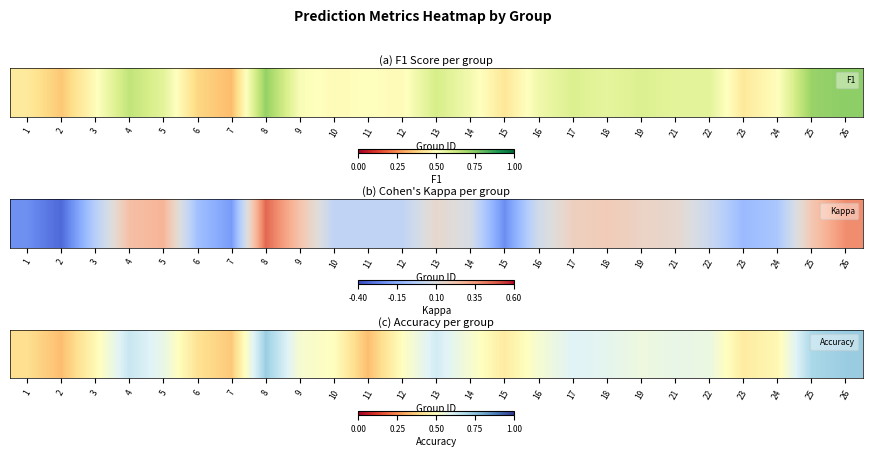

What is the change in value from 22 to 26?

+0.2